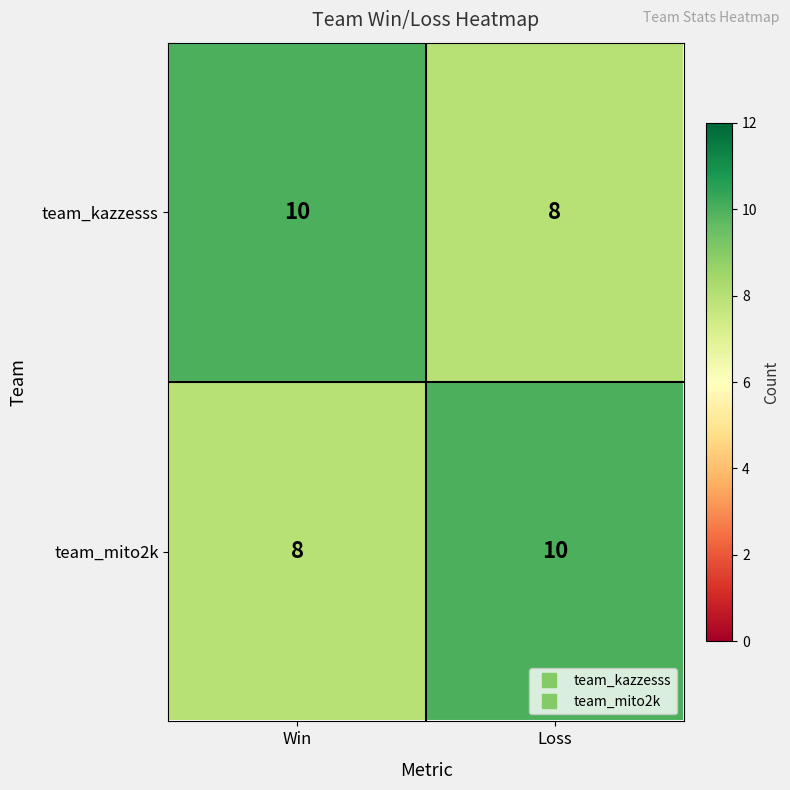

List the labels in order of team_mito2k value, smallest first.

Win, Loss